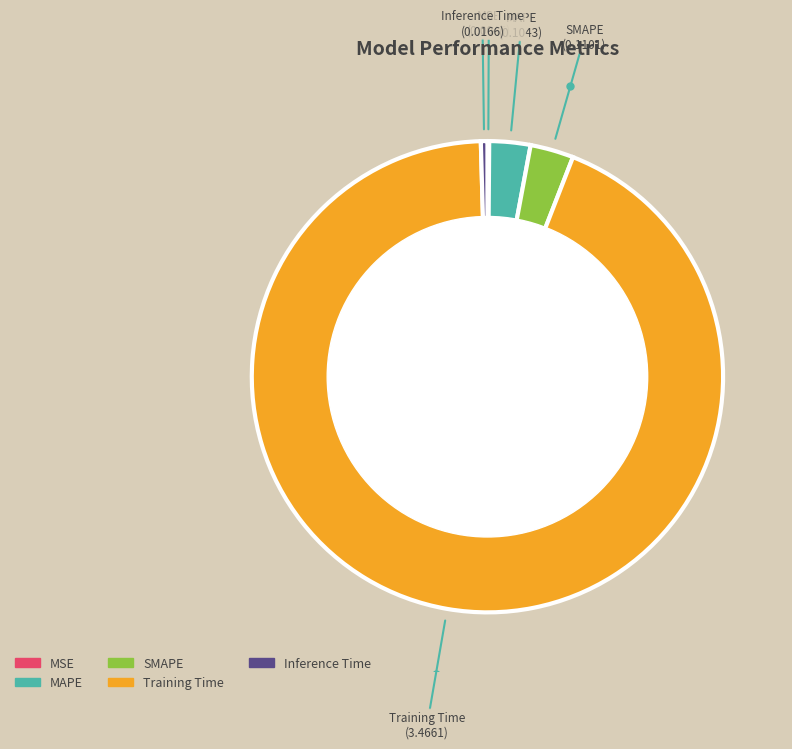

Is SMAPE the majority of the pie?

No